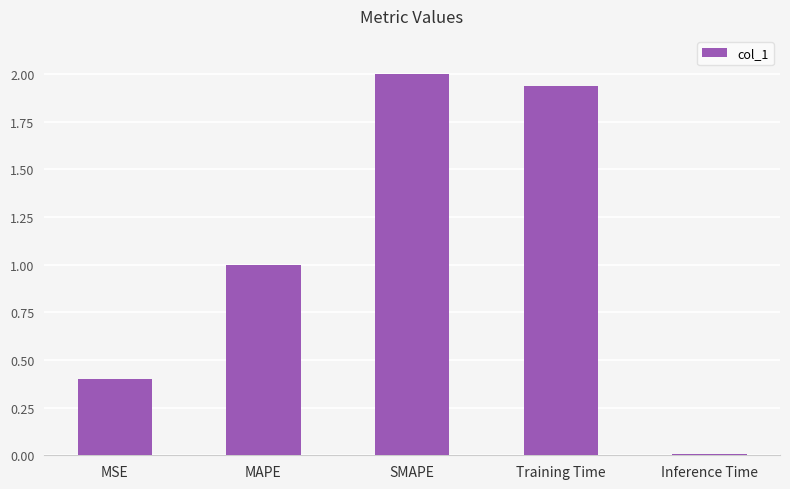

What value does the data have at MAPE?

1.0